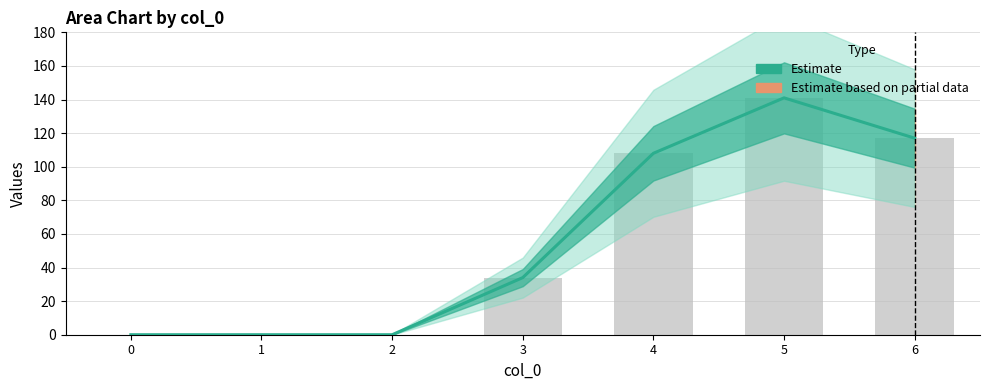

What is the average value?

57